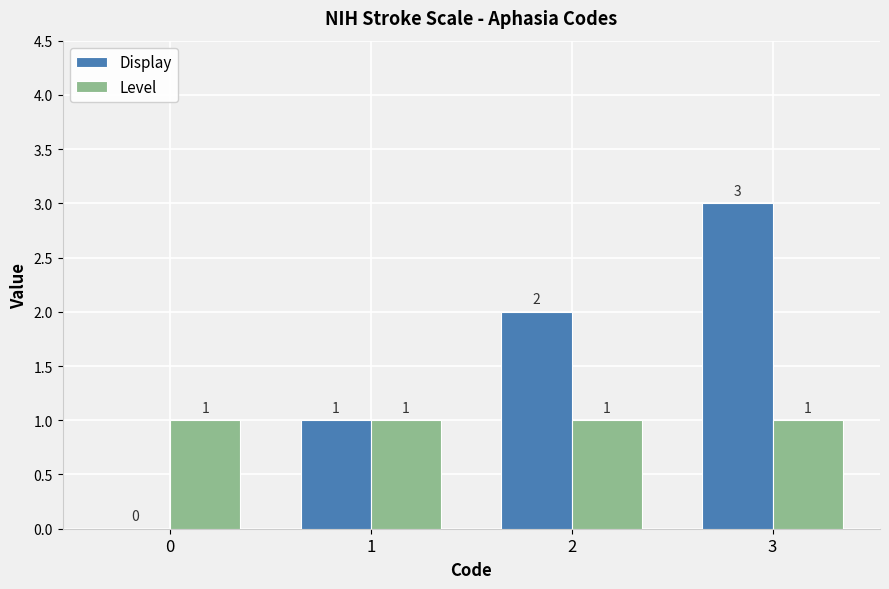

What is the difference between the Display values at 0 and 1?

1